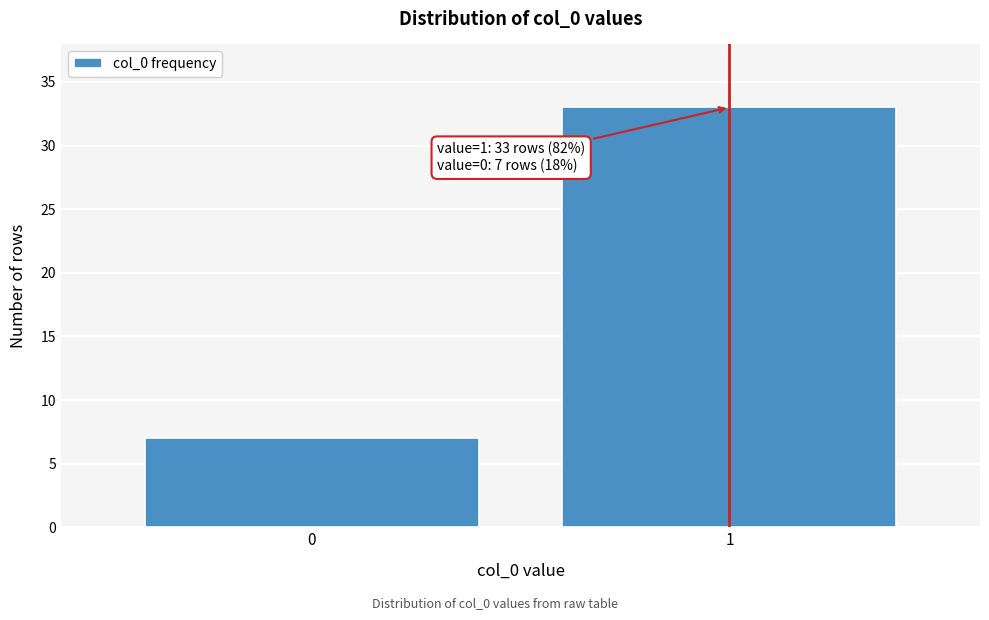

Reading left to right, list all the values displayed in this chart.

0=7	1=33